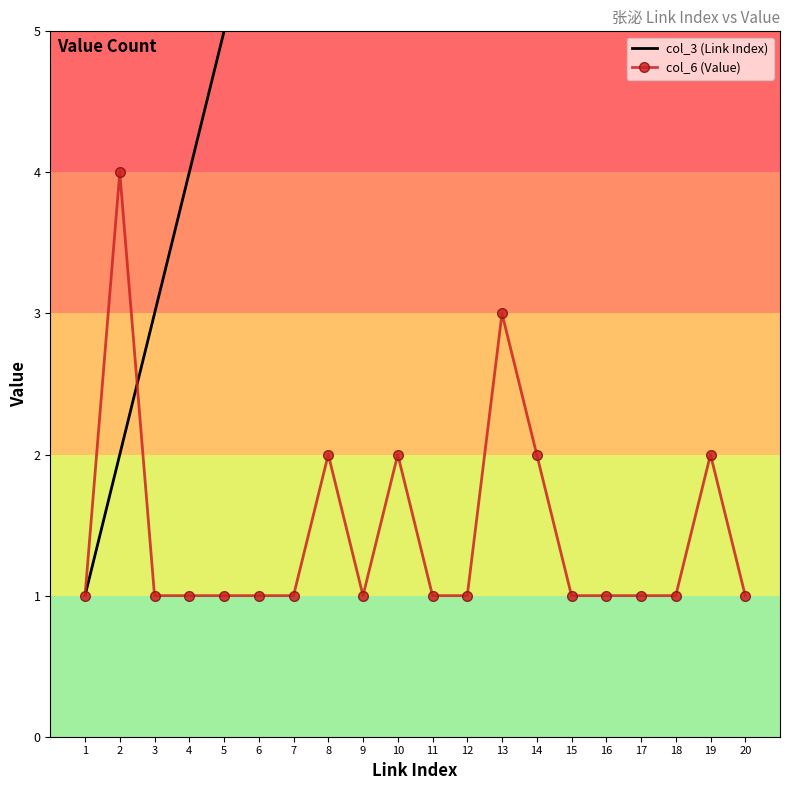

Which series has the largest total across all categories?

col_3 (Link Index)